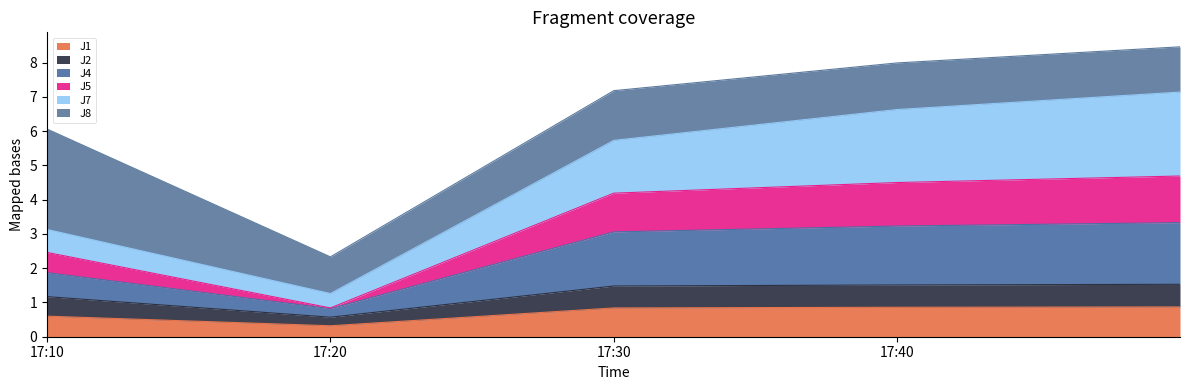

What is the label of the 5th point from the left?

2022-08-09 17:49:59